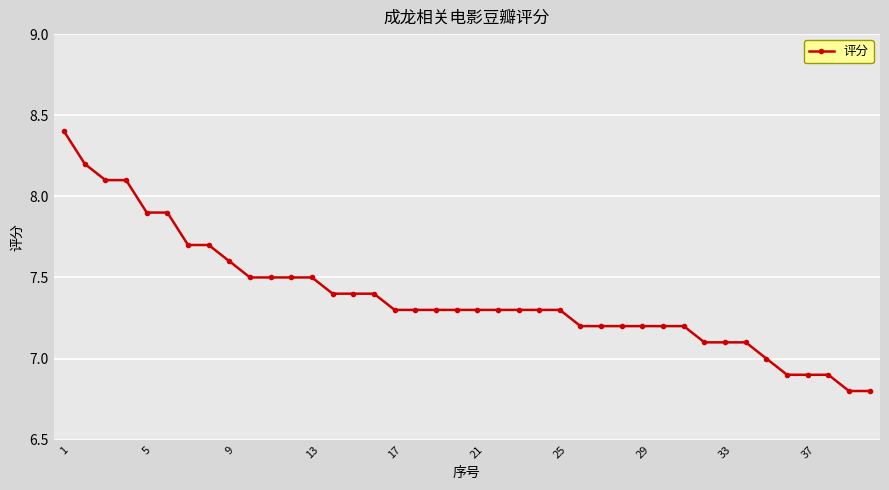

What is the greatest value displayed?

8.4